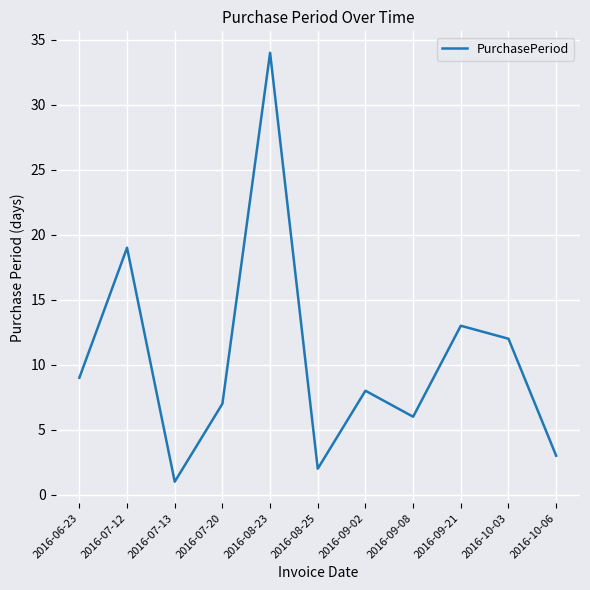

At which category does the data reach its first local peak?

2016-07-12